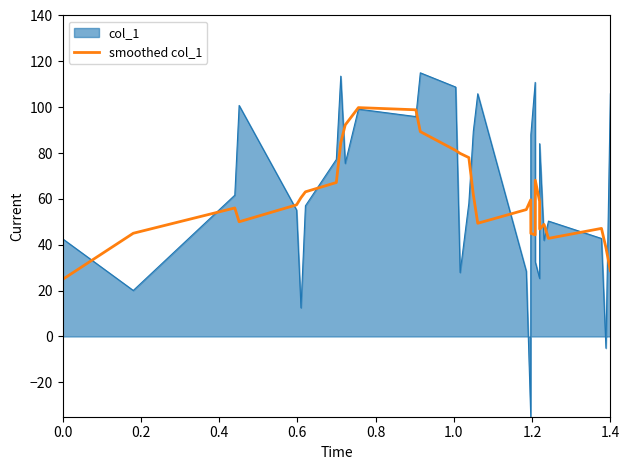

Which series has the widest spread of values?

col_1